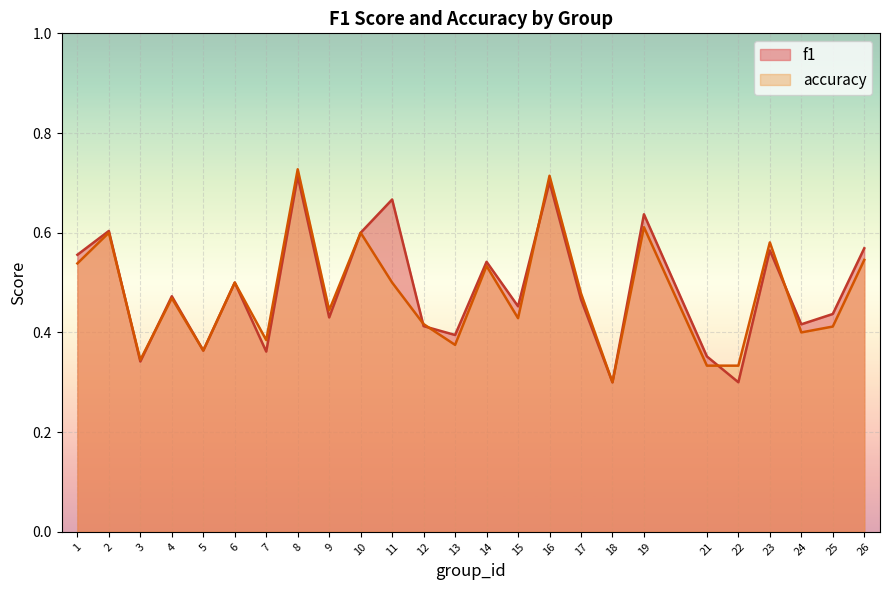

The value of accuracy at 6 is 0.8. True or false?

False